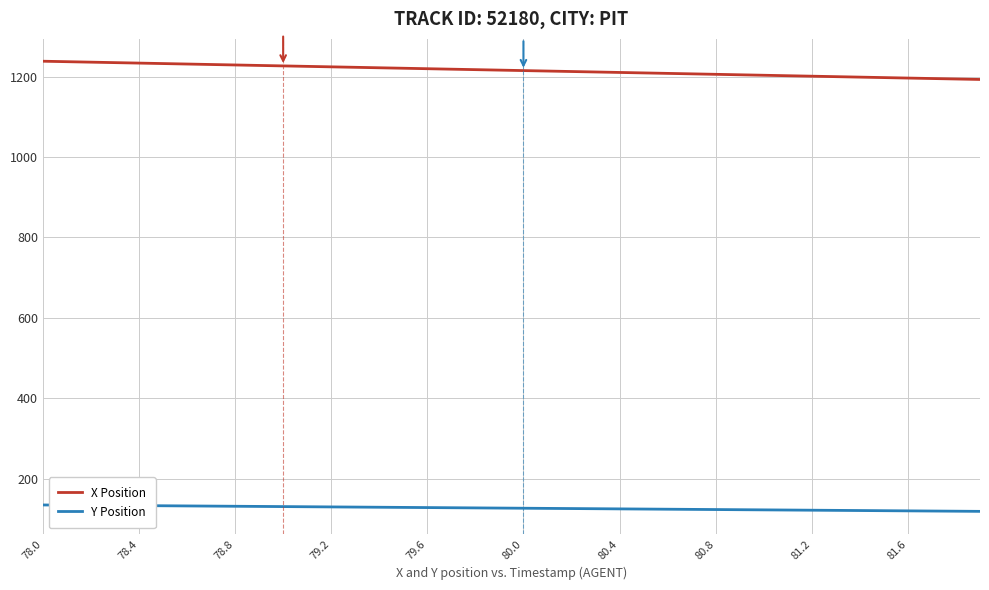

Which series has the largest total across all categories?

X Position